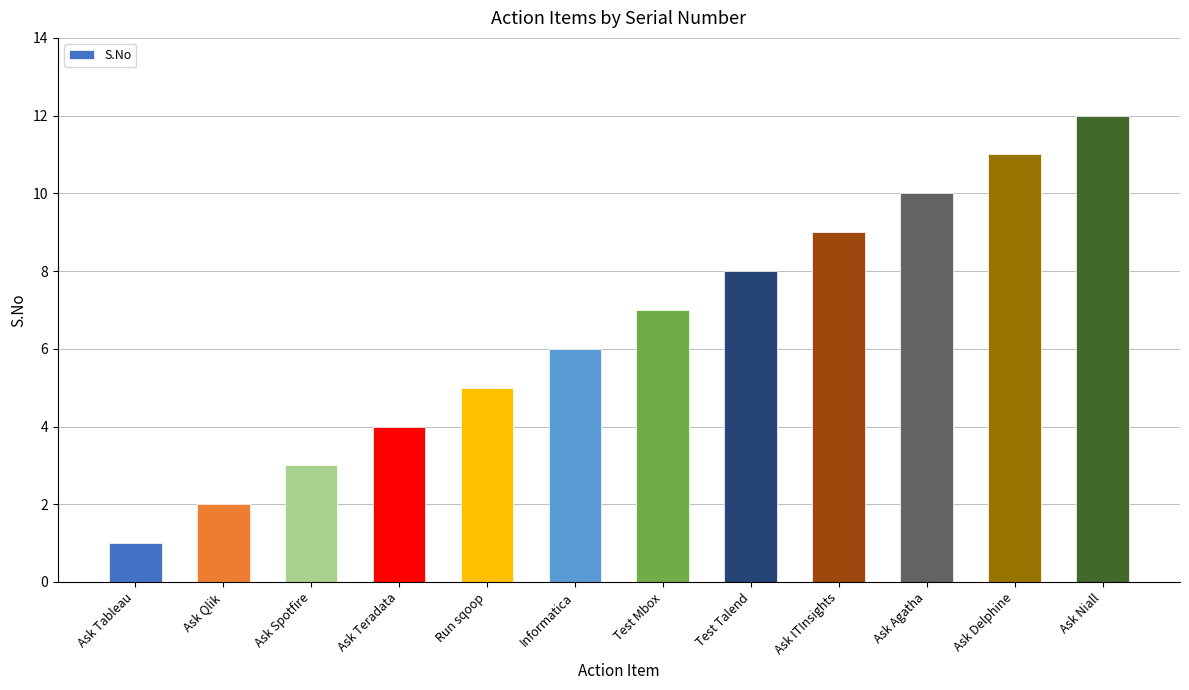

Is it true that the value at Ask Tableau is 0?

False